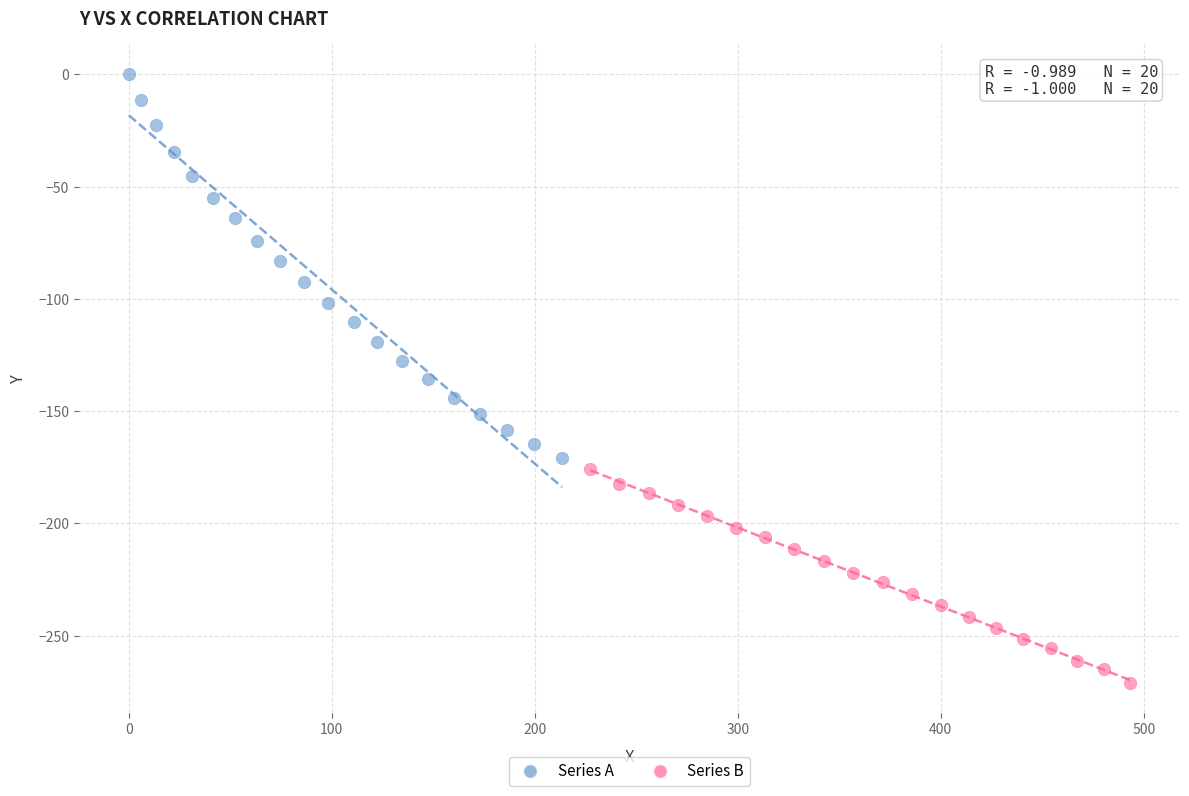

Which series reaches the maximum Y coordinate?

Series A